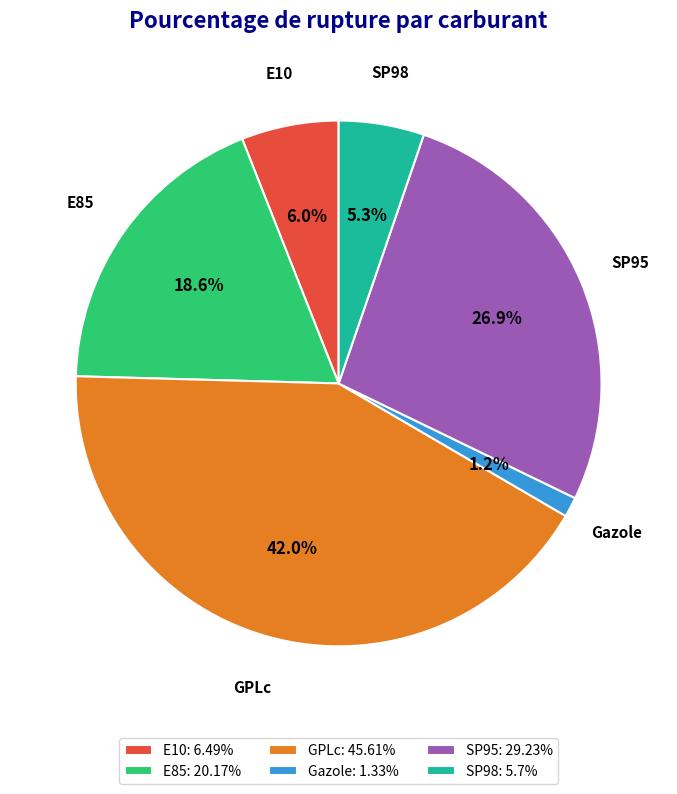

Does SP95 represent more than half of the total?

No